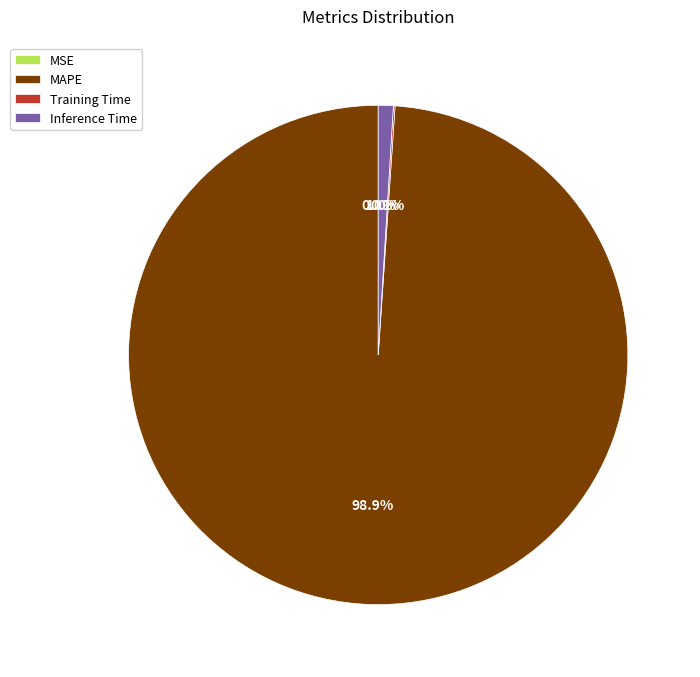

Which slice represents more than half of the pie?

MAPE